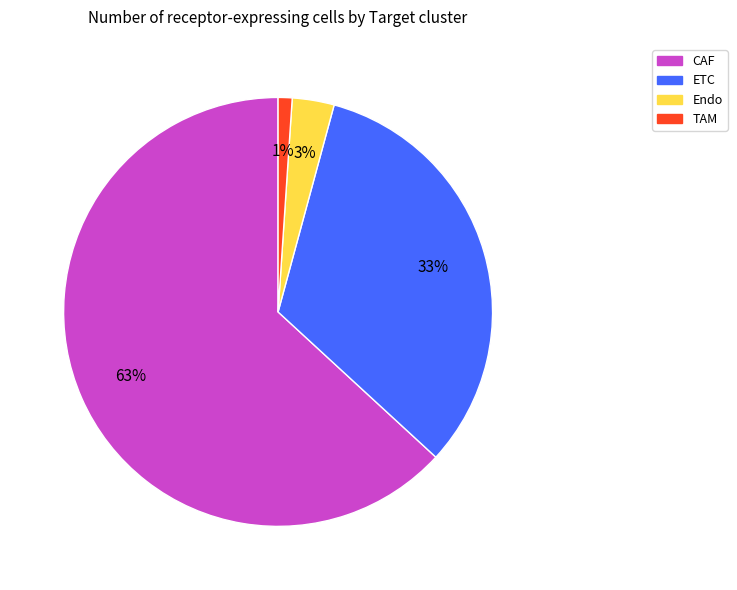

How many slices are in this pie chart?

4